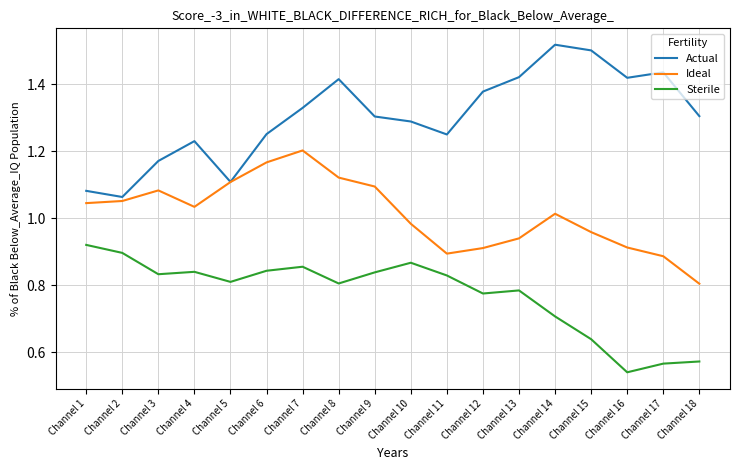

True or false: Sterile has more than 0 points higher than both neighbors.

True